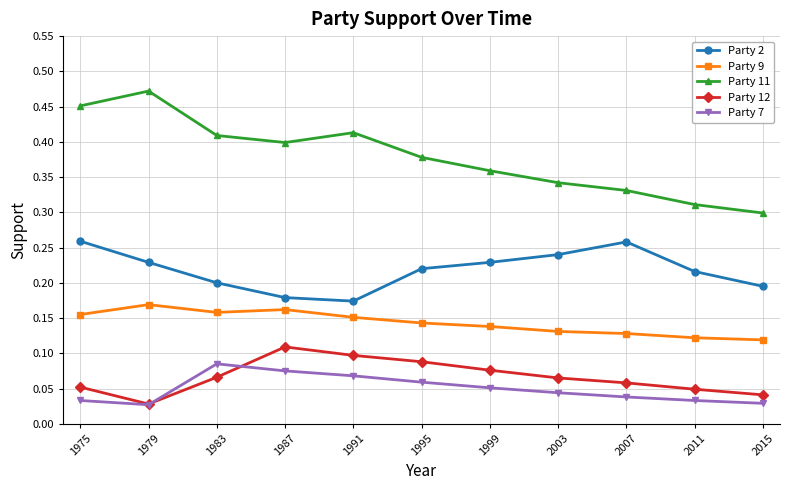

The value of Party 11 at 1999 is 0.4. True or false?

True